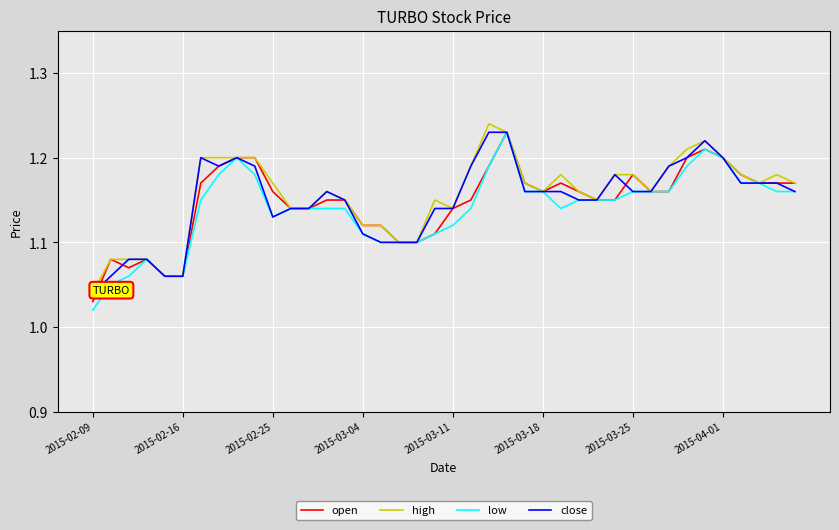

True or false: low and open cross at least once.

False